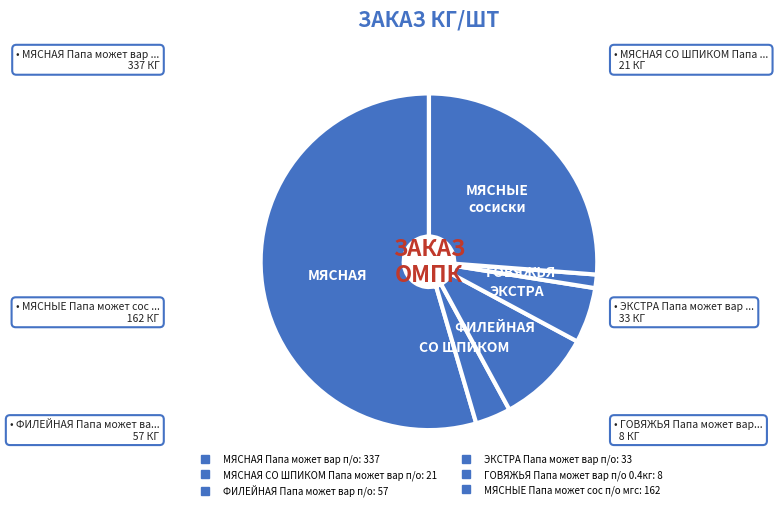

What portion of the pie excludes МЯСНАЯ СО ШПИКОМ Папа может вар п/о?

96.6%